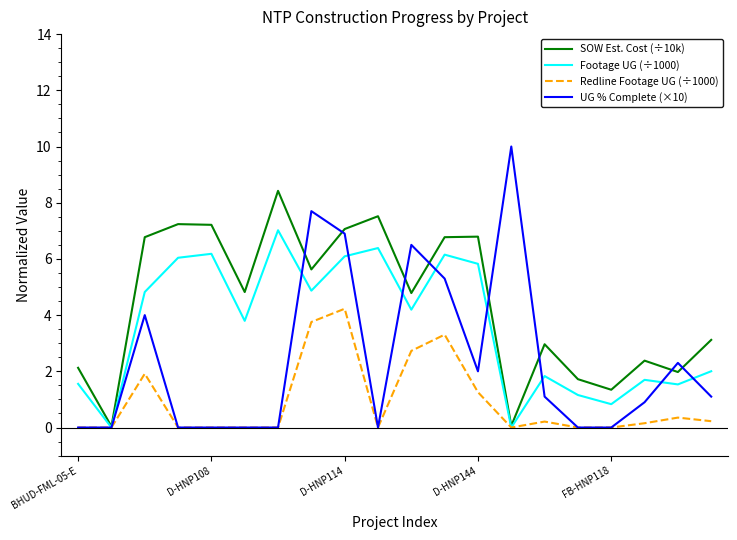

What is the maximum value for Footage UG (÷1000)?

7.0